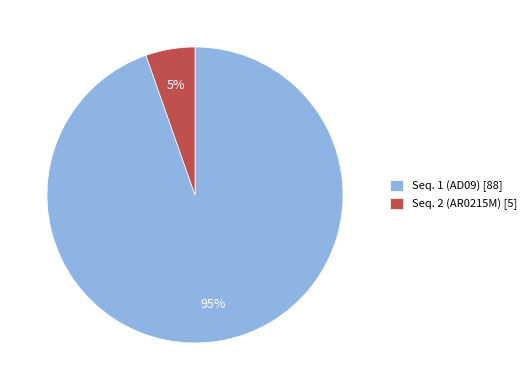

Rank the categories by value from lowest to highest.

Seq. 2 (AR0215M), Seq. 1 (AD09)